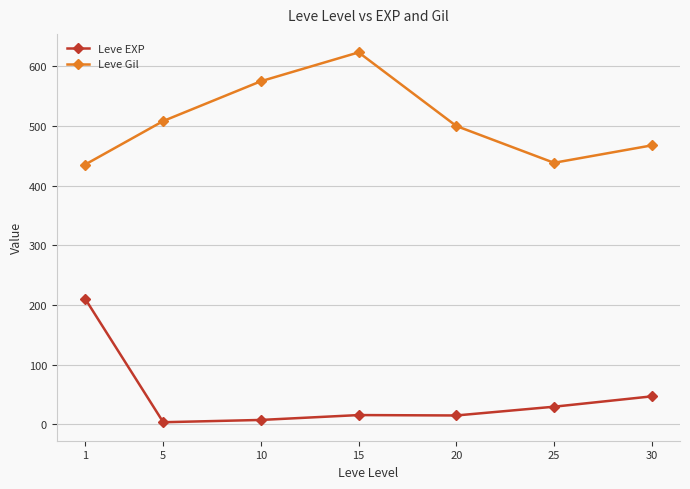

Is the value of Leve EXP at 25 greater than the value of Leve Gil at 30?

No